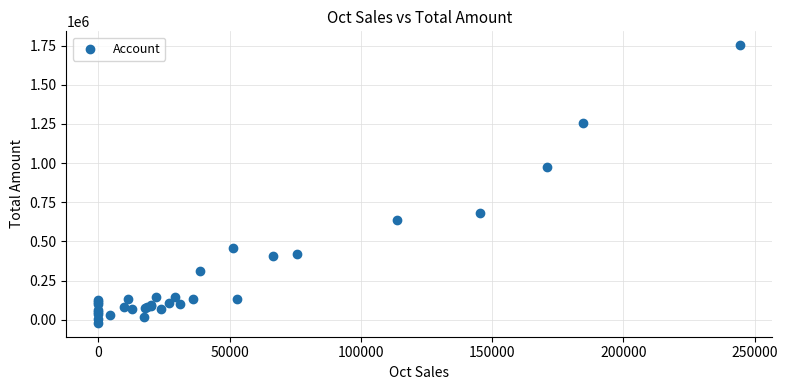

What Y value in the scatter plot is closest to 866493?

974635.2